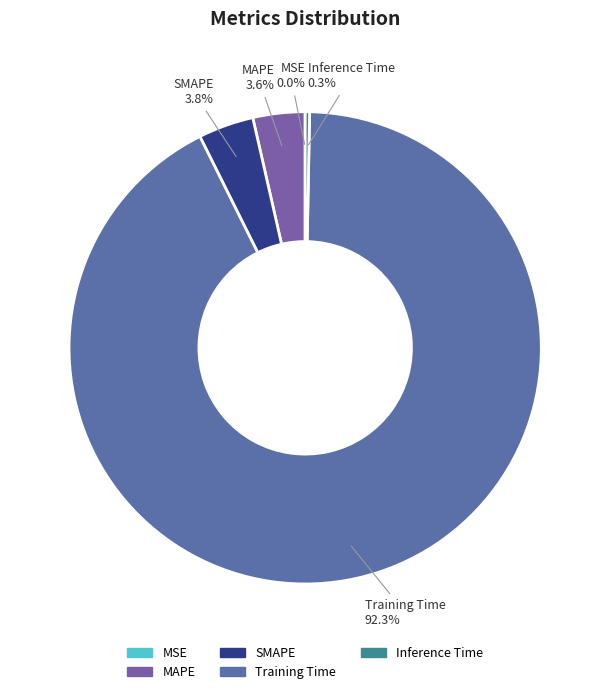

Which category has the biggest portion of the pie?

Training Time